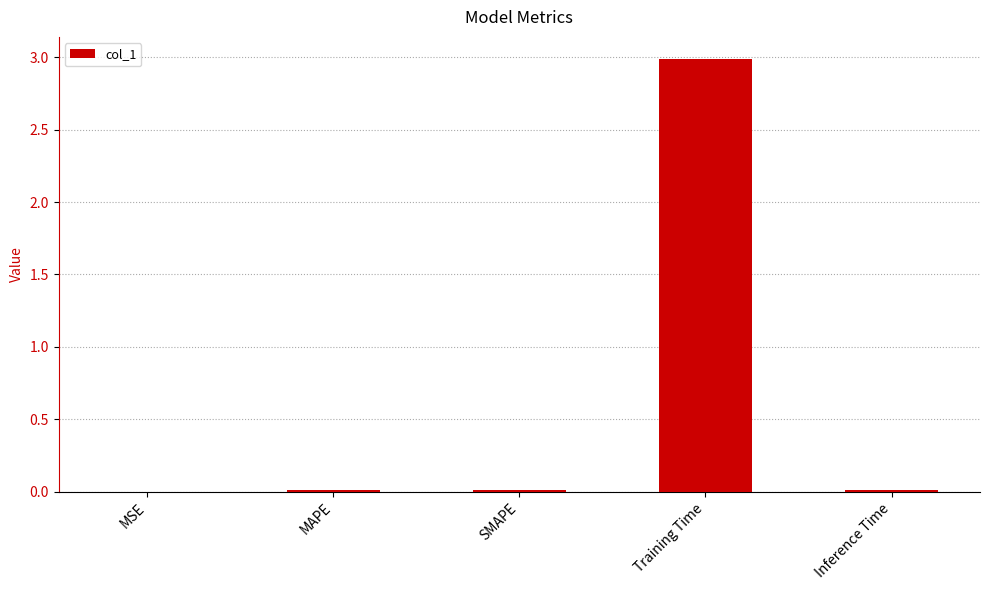

Is it true that the value at Training Time is 4.3?

False